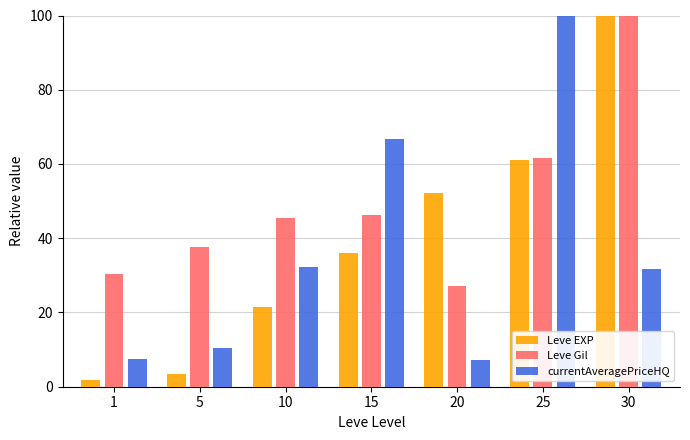

How many data points in Leve Gil are less than 45?

3